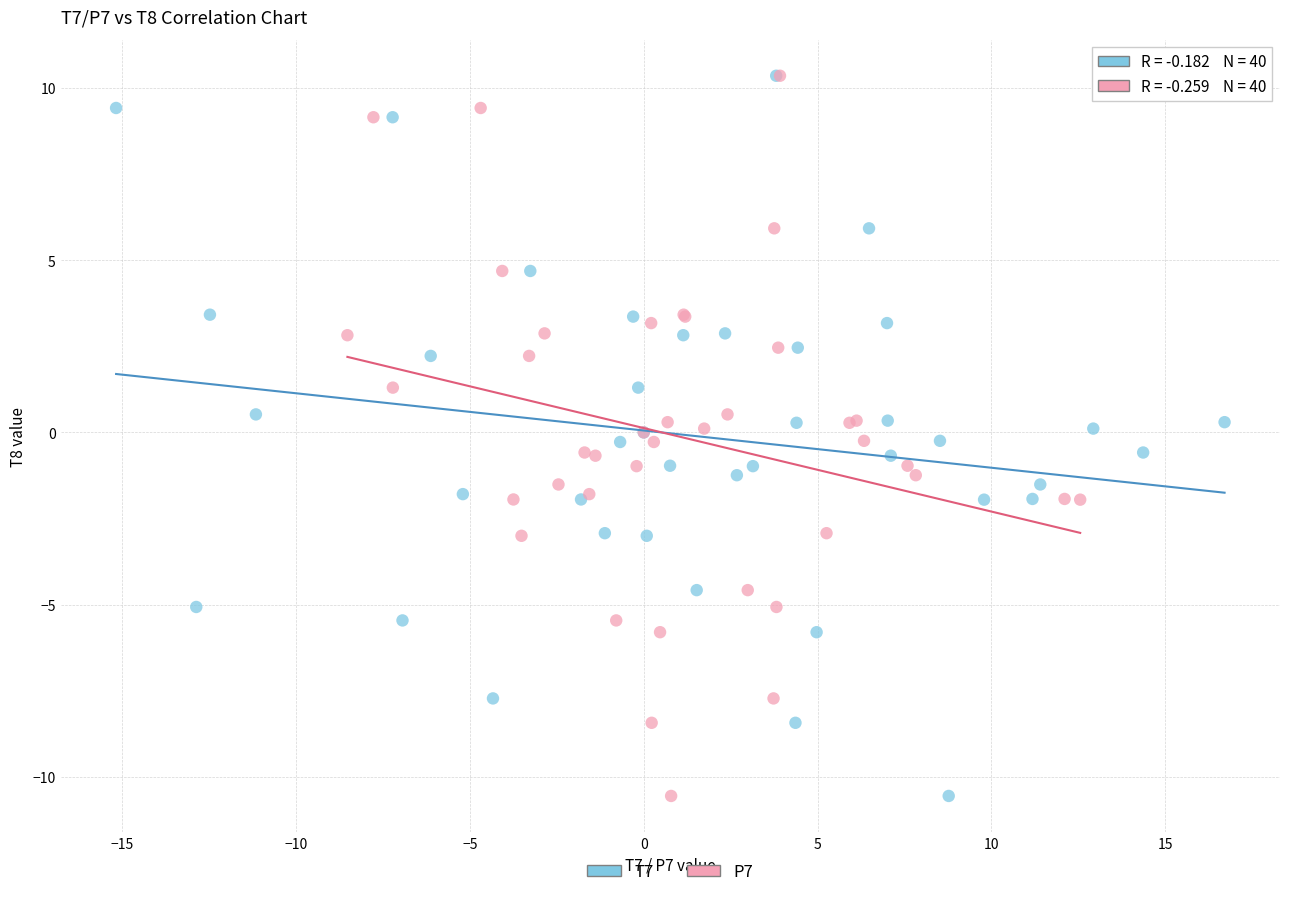

What are all the series names shown in the legend?

T7, P7